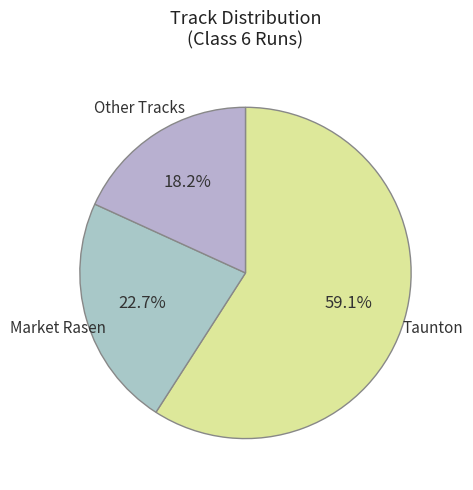

Approximately how many times larger is the value at Taunton compared to Other Tracks?

3.2